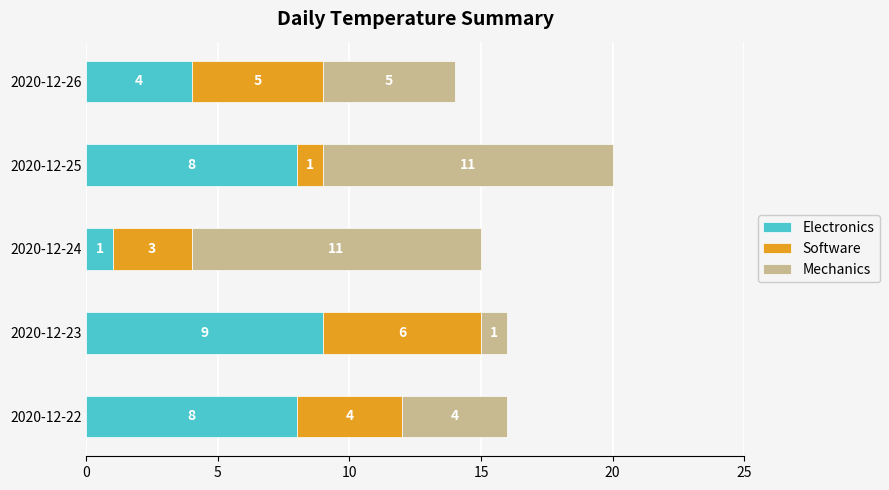

What is the maximum value for Electronics?

9